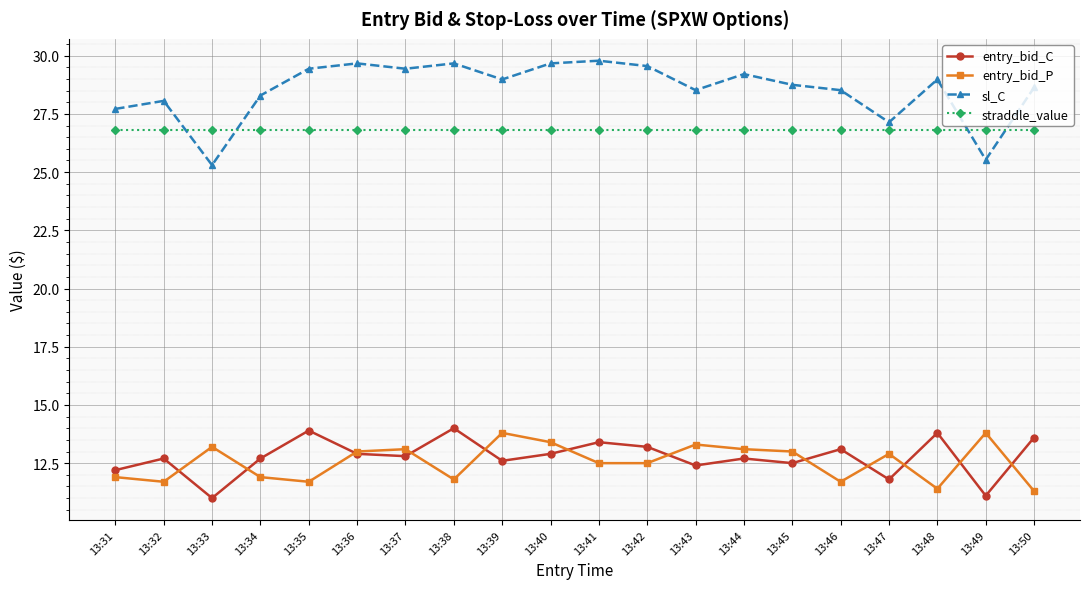

In entry_bid_C, how many points are lower than both neighbors (excluding endpoints)?

7